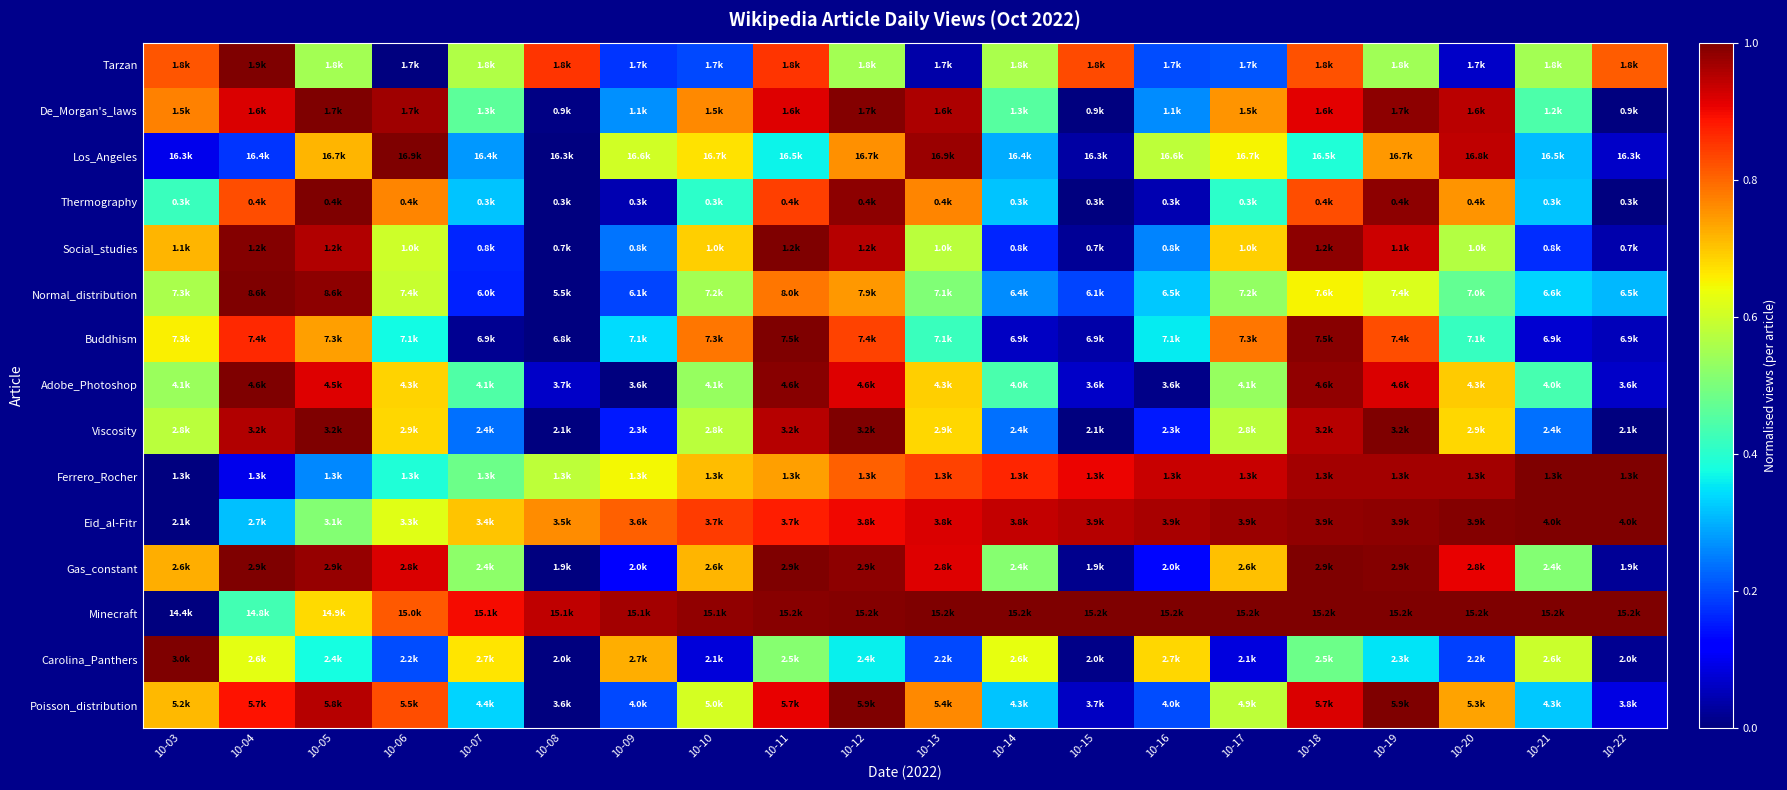

Reading left to right, list all the values displayed in this chart.

Tarzan: 10-03=0.8	10-04=1.0	10-05=0.6	10-06=0.0	10-07=0.6	10-08=0.9	10-09=0.2	10-10=0.2	10-11=0.9	10-12=0.6	10-13=0.0	10-14=0.6	10-15=0.8	10-16=0.2	10-17=0.2	10-18=0.8	10-19=0.5	10-20=0.1	10-21=0.6	10-22=0.8
De_Morgan's_laws: 10-03=0.8	10-04=0.9	10-05=1.0	10-06=1.0	10-07=0.5	10-08=0.0	10-09=0.3	10-10=0.8	10-11=0.9	10-12=1.0	10-13=1.0	10-14=0.5	10-15=0.0	10-16=0.3	10-17=0.8	10-18=0.9	10-19=1.0	10-20=0.9	10-21=0.4	10-22=0.0
Los_Angeles: 10-03=0.1	10-04=0.2	10-05=0.7	10-06=1.0	10-07=0.3	10-08=0.0	10-09=0.6	10-10=0.7	10-11=0.4	10-12=0.8	10-13=1.0	10-14=0.3	10-15=0.0	10-16=0.6	10-17=0.7	10-18=0.4	10-19=0.7	10-20=0.9	10-21=0.3	10-22=0.1
Thermography: 10-03=0.4	10-04=0.8	10-05=1.0	10-06=0.8	10-07=0.3	10-08=0.0	10-09=0.0	10-10=0.4	10-11=0.8	10-12=1.0	10-13=0.8	10-14=0.3	10-15=0.0	10-16=0.0	10-17=0.4	10-18=0.8	10-19=1.0	10-20=0.8	10-21=0.3	10-22=0.0
Social_studies: 10-03=0.7	10-04=1.0	10-05=1.0	10-06=0.6	10-07=0.2	10-08=0.0	10-09=0.2	10-10=0.7	10-11=1.0	10-12=0.9	10-13=0.6	10-14=0.2	10-15=0.0	10-16=0.3	10-17=0.7	10-18=1.0	10-19=0.9	10-20=0.6	10-21=0.2	10-22=0.0
Normal_distribution: 10-03=0.6	10-04=1.0	10-05=1.0	10-06=0.6	10-07=0.2	10-08=0.0	10-09=0.2	10-10=0.5	10-11=0.8	10-12=0.7	10-13=0.5	10-14=0.3	10-15=0.2	10-16=0.3	10-17=0.5	10-18=0.7	10-19=0.6	10-20=0.5	10-21=0.3	10-22=0.3
Buddhism: 10-03=0.7	10-04=0.9	10-05=0.7	10-06=0.4	10-07=0.0	10-08=0.0	10-09=0.3	10-10=0.8	10-11=1.0	10-12=0.8	10-13=0.4	10-14=0.1	10-15=0.0	10-16=0.4	10-17=0.8	10-18=1.0	10-19=0.8	10-20=0.4	10-21=0.1	10-22=0.1
Adobe_Photoshop: 10-03=0.5	10-04=1.0	10-05=0.9	10-06=0.7	10-07=0.4	10-08=0.1	10-09=0.0	10-10=0.5	10-11=1.0	10-12=0.9	10-13=0.7	10-14=0.4	10-15=0.1	10-16=0.0	10-17=0.5	10-18=1.0	10-19=0.9	10-20=0.7	10-21=0.4	10-22=0.1
Viscosity: 10-03=0.6	10-04=1.0	10-05=1.0	10-06=0.7	10-07=0.2	10-08=0.0	10-09=0.2	10-10=0.6	10-11=1.0	10-12=1.0	10-13=0.7	10-14=0.2	10-15=0.0	10-16=0.2	10-17=0.6	10-18=1.0	10-19=1.0	10-20=0.7	10-21=0.2	10-22=0.0
Ferrero_Rocher: 10-03=0.0	10-04=0.1	10-05=0.3	10-06=0.4	10-07=0.5	10-08=0.6	10-09=0.6	10-10=0.7	10-11=0.7	10-12=0.8	10-13=0.8	10-14=0.9	10-15=0.9	10-16=0.9	10-17=0.9	10-18=1.0	10-19=1.0	10-20=1.0	10-21=1.0	10-22=1.0
Eid_al-Fitr: 10-03=0.0	10-04=0.3	10-05=0.5	10-06=0.6	10-07=0.7	10-08=0.8	10-09=0.8	10-10=0.8	10-11=0.9	10-12=0.9	10-13=0.9	10-14=0.9	10-15=1.0	10-16=1.0	10-17=1.0	10-18=1.0	10-19=1.0	10-20=1.0	10-21=1.0	10-22=1.0
Gas_constant: 10-03=0.7	10-04=1.0	10-05=1.0	10-06=0.9	10-07=0.5	10-08=0.0	10-09=0.1	10-10=0.7	10-11=1.0	10-12=1.0	10-13=0.9	10-14=0.5	10-15=0.0	10-16=0.1	10-17=0.7	10-18=1.0	10-19=1.0	10-20=0.9	10-21=0.5	10-22=0.0
Minecraft: 10-03=0.0	10-04=0.4	10-05=0.7	10-06=0.8	10-07=0.9	10-08=0.9	10-09=1.0	10-10=1.0	10-11=1.0	10-12=1.0	10-13=1.0	10-14=1.0	10-15=1.0	10-16=1.0	10-17=1.0	10-18=1.0	10-19=1.0	10-20=1.0	10-21=1.0	10-22=1.0
Carolina_Panthers: 10-03=1.0	10-04=0.6	10-05=0.4	10-06=0.2	10-07=0.7	10-08=0.0	10-09=0.7	10-10=0.1	10-11=0.5	10-12=0.4	10-13=0.2	10-14=0.6	10-15=0.0	10-16=0.7	10-17=0.1	10-18=0.5	10-19=0.3	10-20=0.2	10-21=0.6	10-22=0.0
Poisson_distribution: 10-03=0.7	10-04=0.9	10-05=1.0	10-06=0.8	10-07=0.3	10-08=0.0	10-09=0.2	10-10=0.6	10-11=0.9	10-12=1.0	10-13=0.8	10-14=0.3	10-15=0.1	10-16=0.2	10-17=0.6	10-18=0.9	10-19=1.0	10-20=0.7	10-21=0.3	10-22=0.1